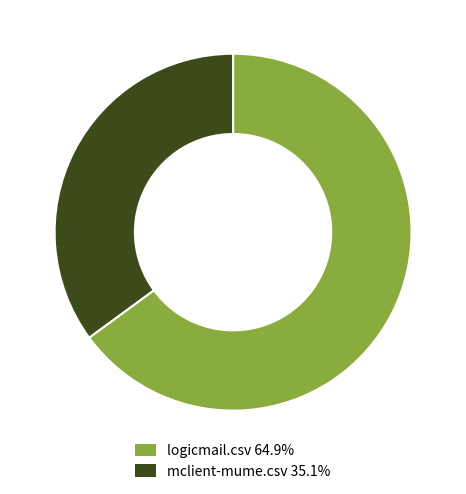

Count the number of slices in the pie.

2